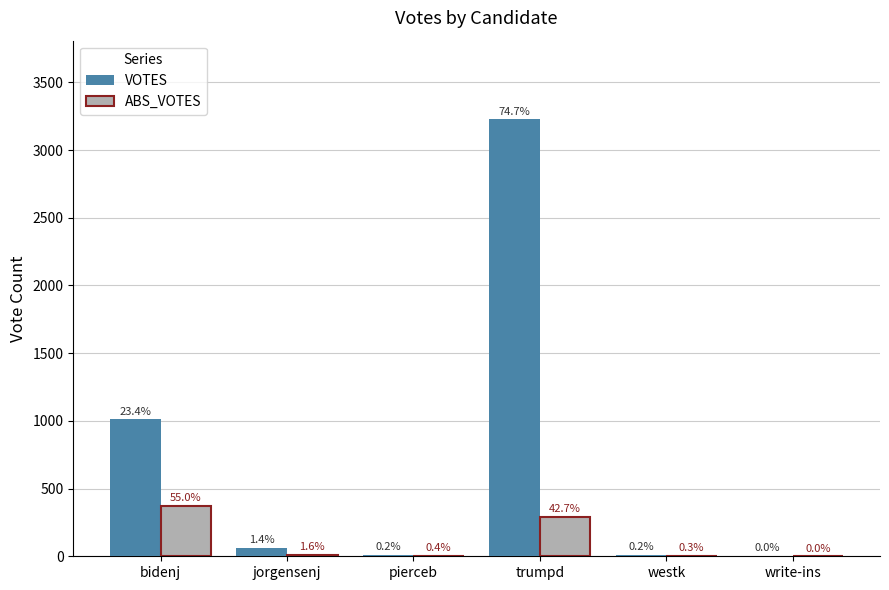

At which category does the chart reach its minimum across all series?

write-ins